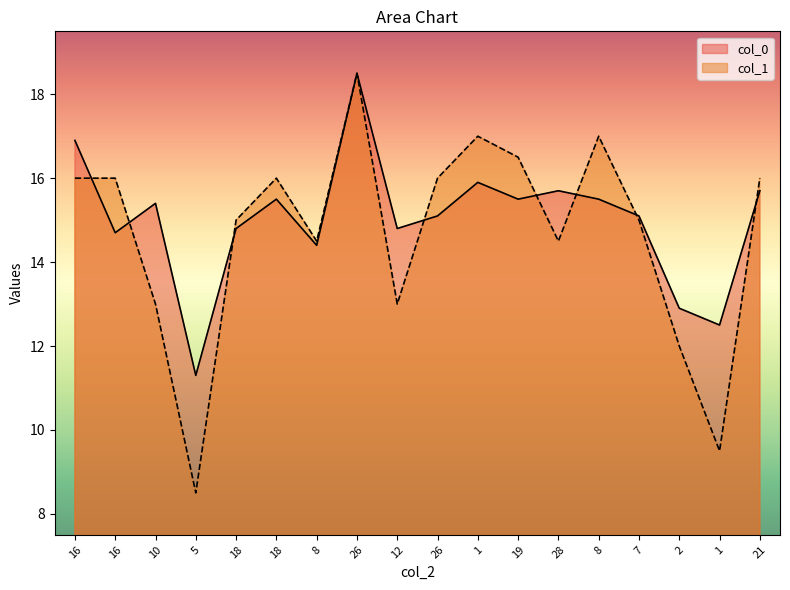

Reading right to left, list all the values displayed in this chart.

col_0: 15.7	12.5	12.9	15.1	15.5	15.7	15.5	15.9	15.1	14.8	18.5	14.4	15.5	14.8	11.3	15.4	14.7	16.9
col_1: 16.0	9.5	12.0	15.0	17.0	14.5	16.5	17.0	16.0	13.0	18.5	14.5	16.0	15.0	8.5	13.0	16.0	16.0